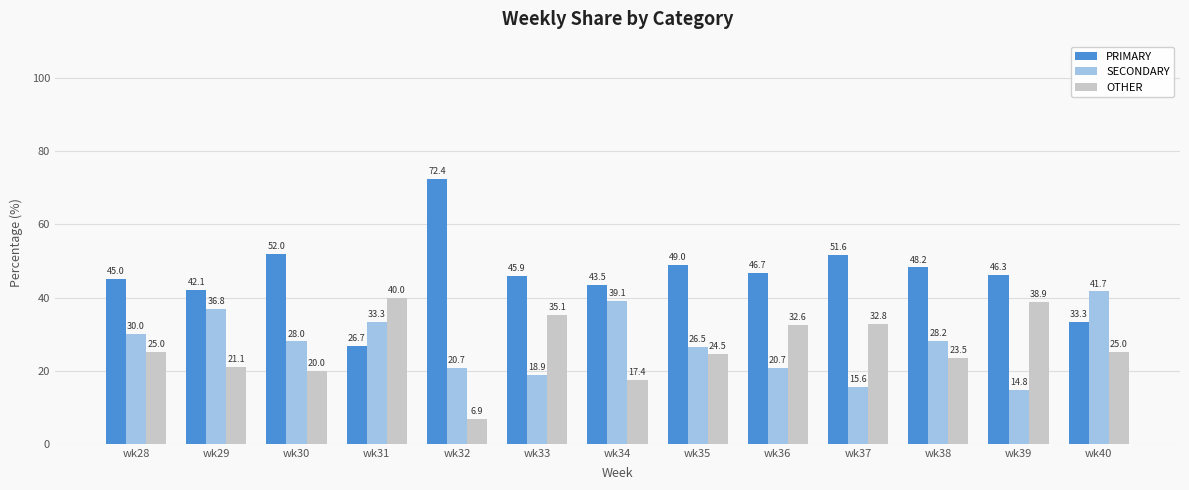

What is the total value across all series at wk35?

100.0